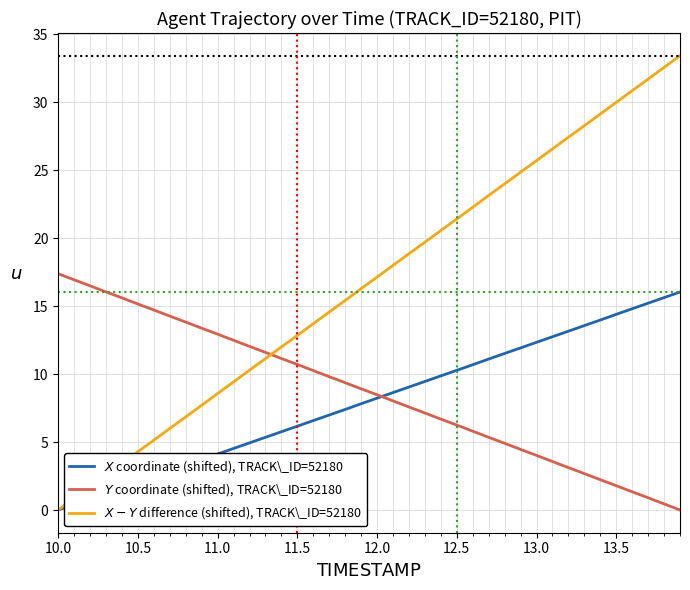

What is the difference between the highest and lowest values at 12.0?

8.9